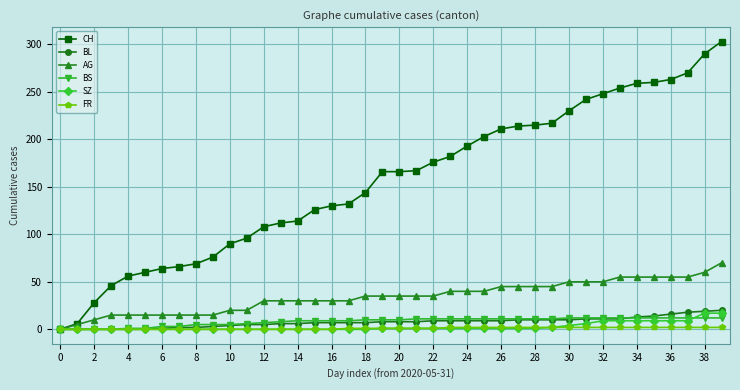

What are all the series names shown in the legend?

CH, BL, AG, BS, SZ, FR